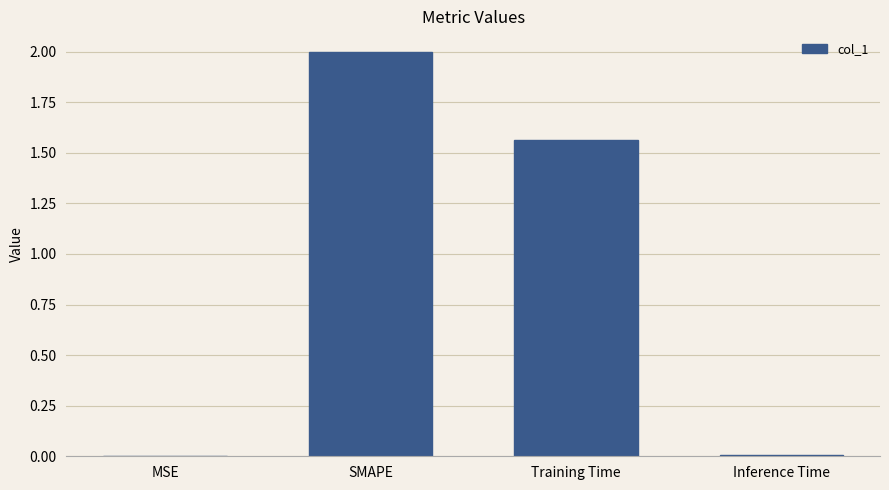

What is the sum of all values?

3.6